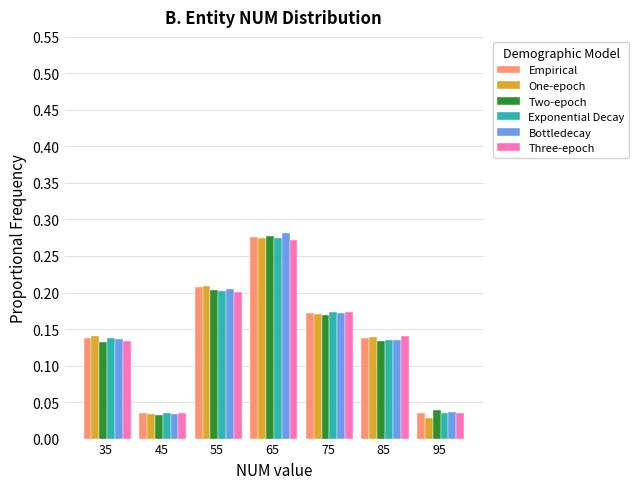

Between 75 and 95, which series saw the biggest shift?

One-epoch